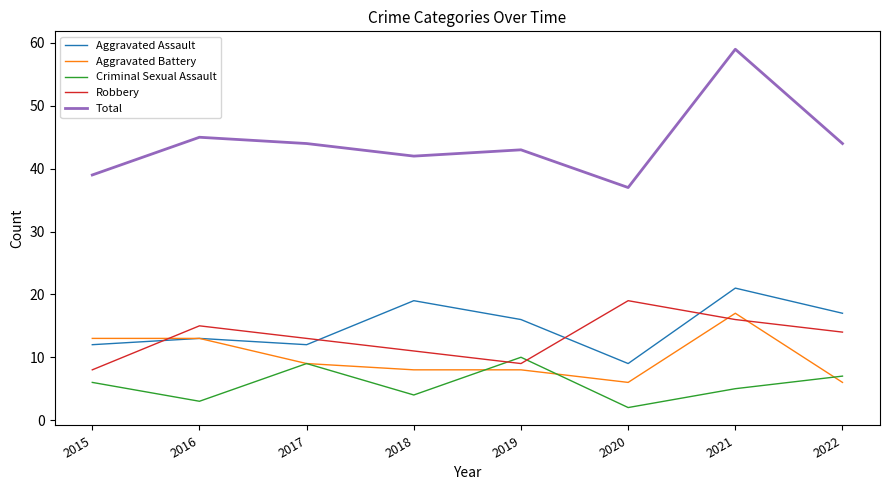

What is the minimum value for Total?

37